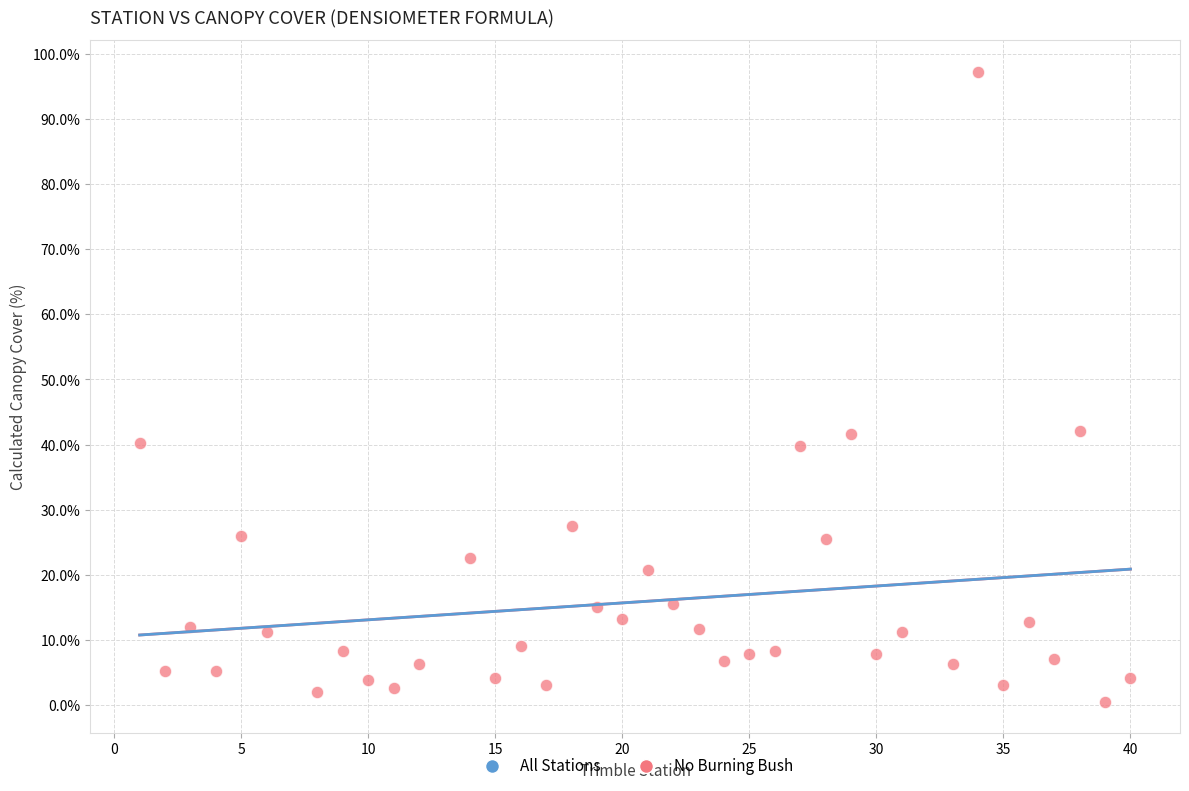

What is the range of X values (max minus min)?

39.0